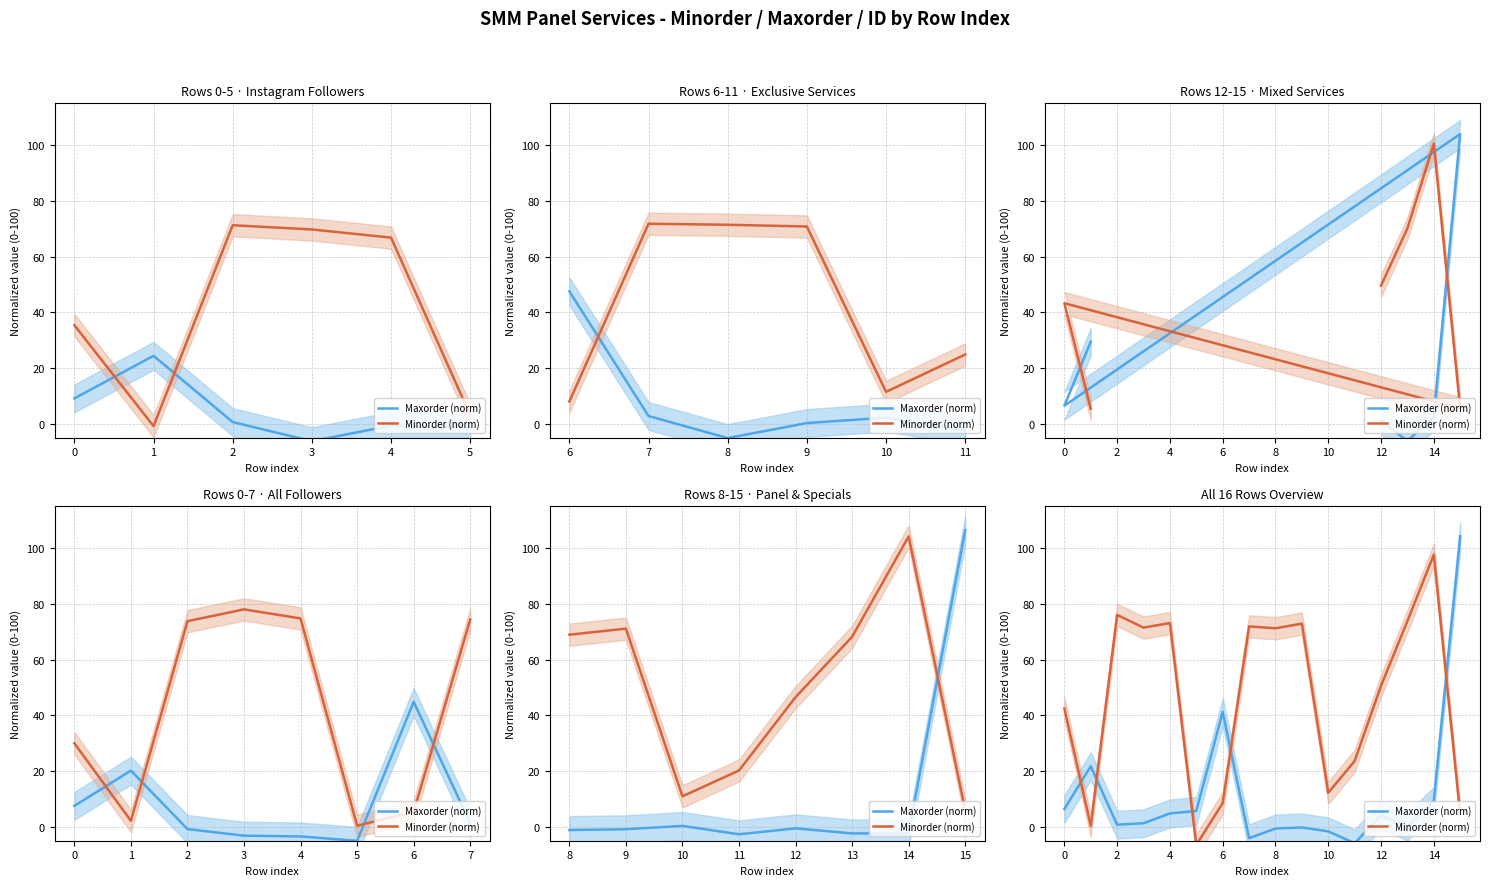

Is the value of Minorder (norm) at 11 greater than the value of Maxorder (norm) at 2?

Yes